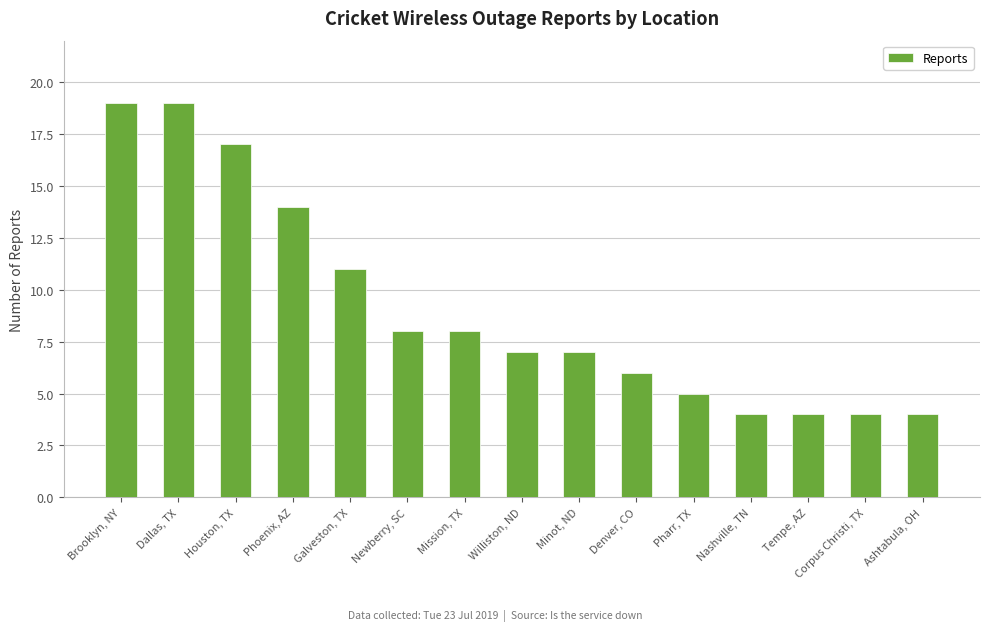

What is the smallest value displayed?

4